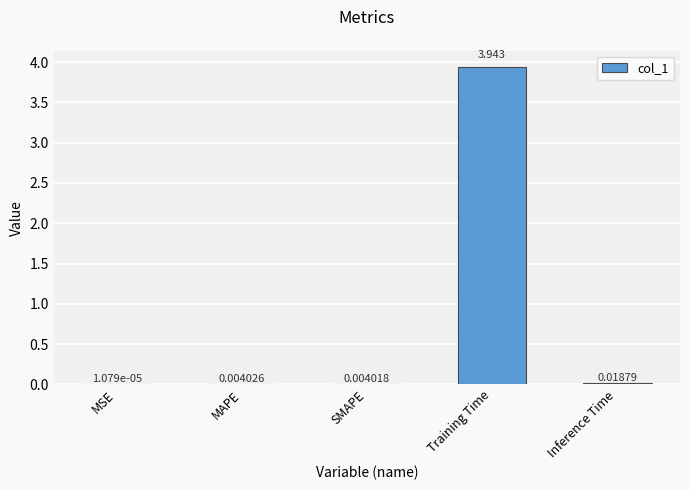

Which category has the highest value across all series?

Training Time